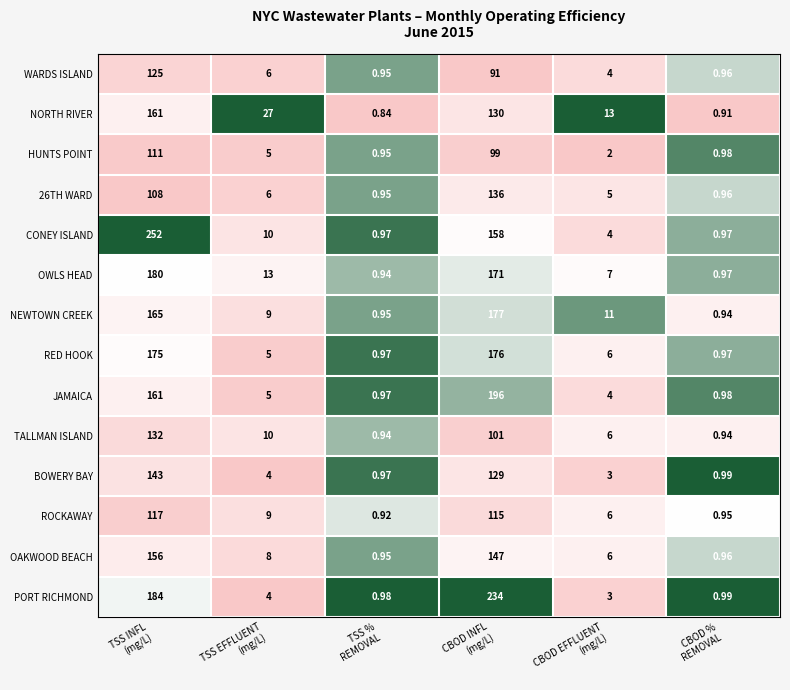

Which series has the largest total across all categories?

PORT RICHMOND